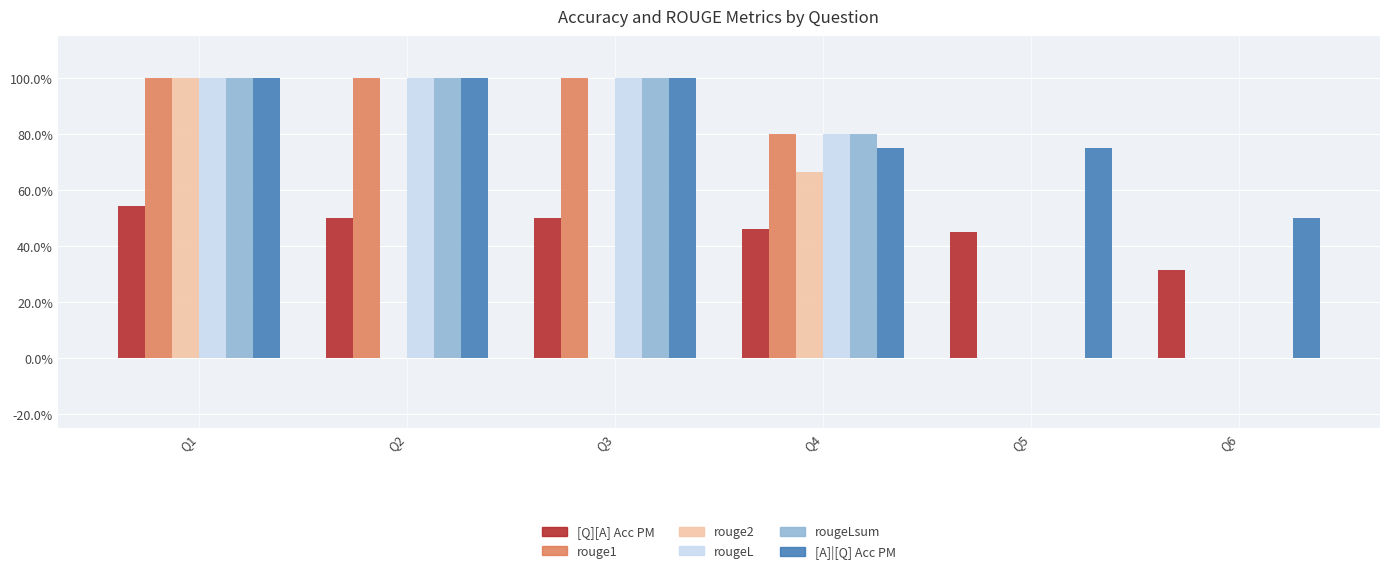

Which category has the lowest value in the rougeLsum series?

Q5